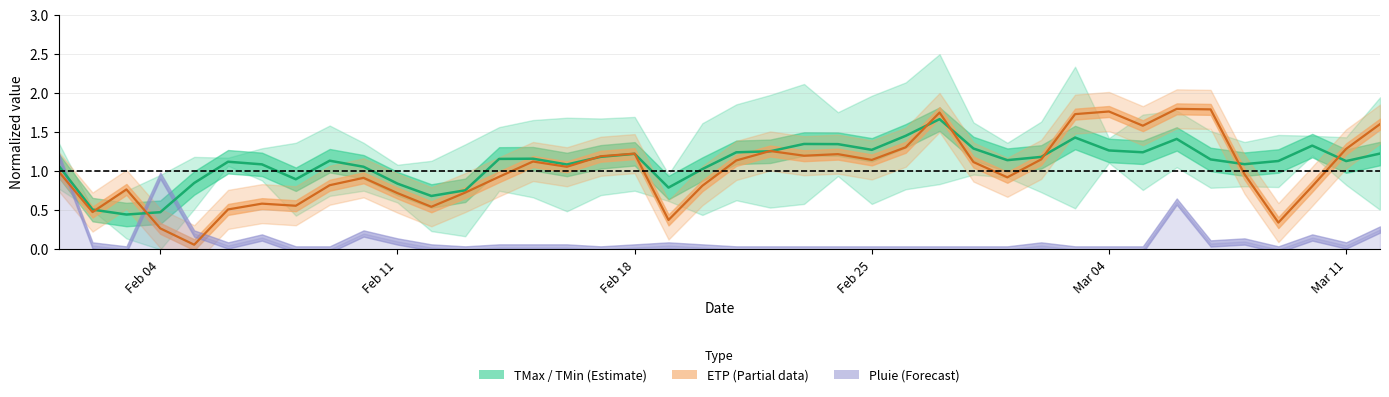

What is the average value of the ETP (centre) series?

1.0